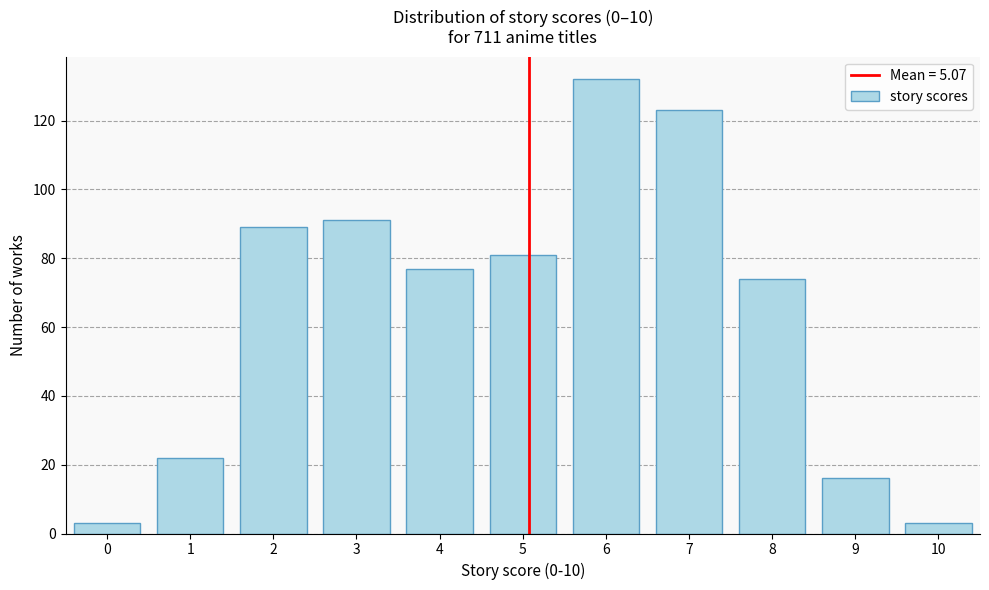

Reading left to right, transcribe all the data shown in this chart.

3	22	89	91	77	81	132	123	74	16	3